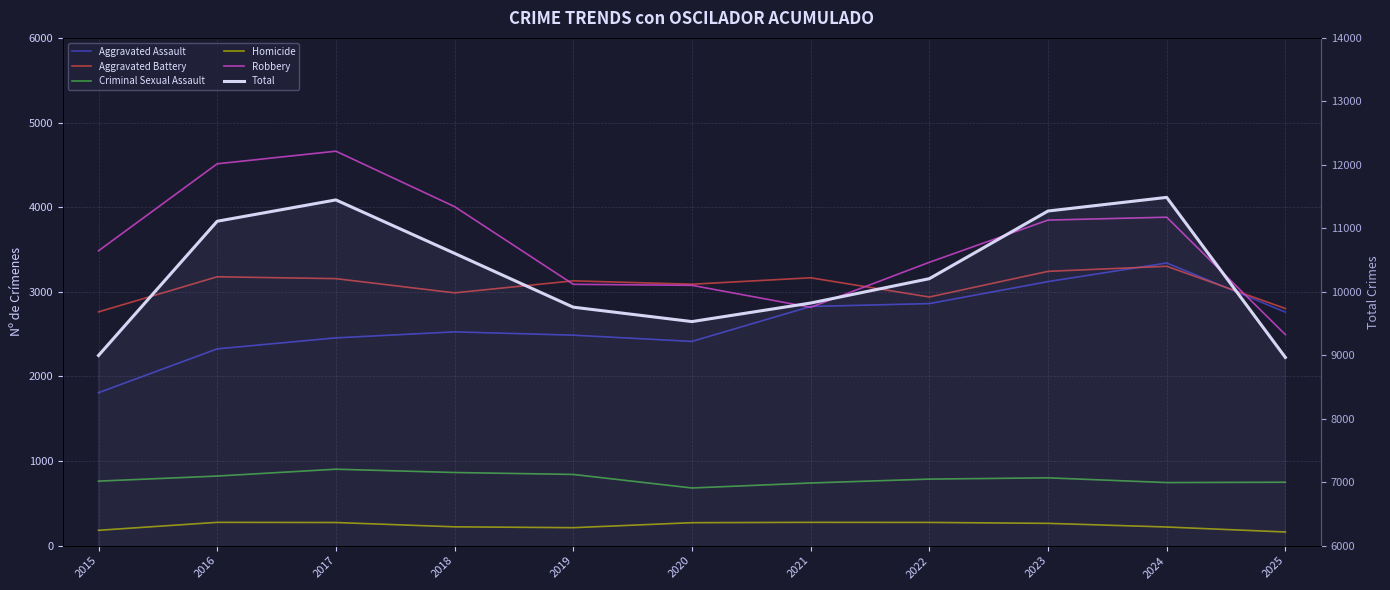

Between 2021 and 2024, which series saw the biggest shift?

Total